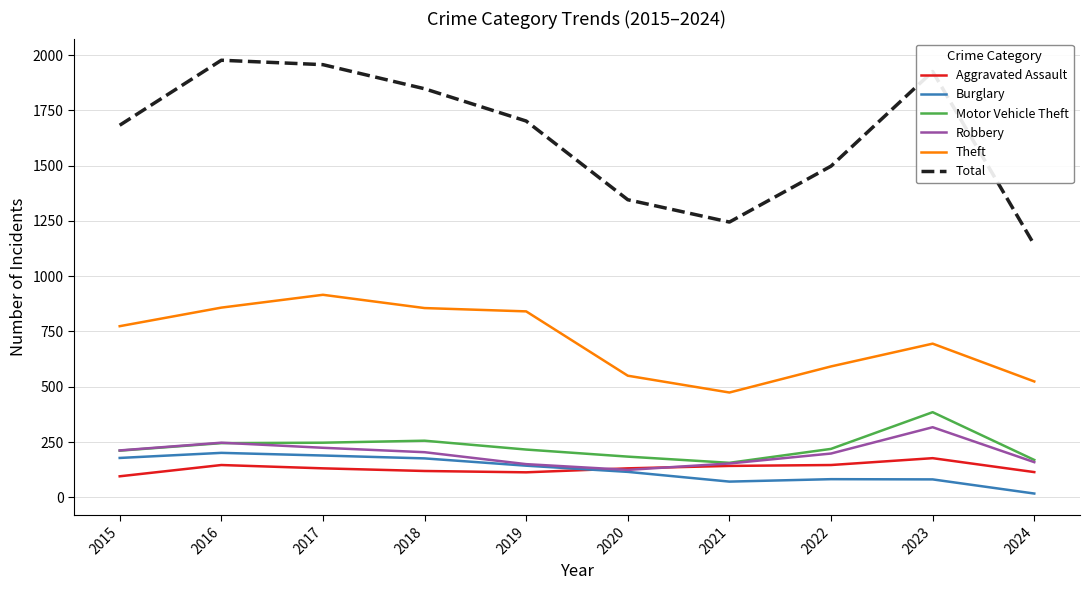

Which series has the largest total across all categories?

Total